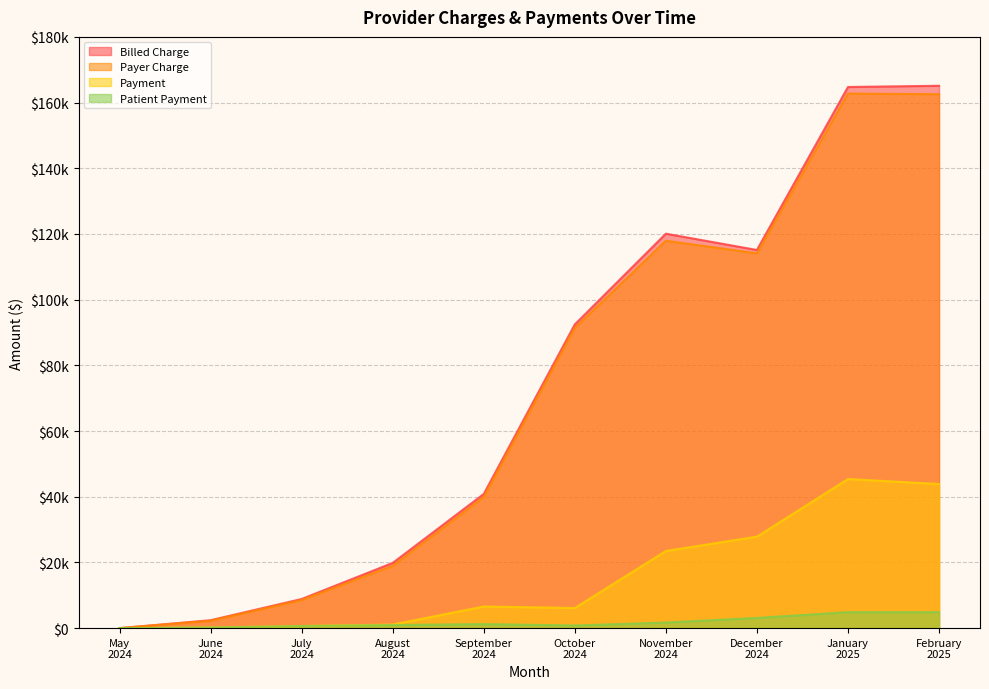

What is the sum of the Patient Payment values at November 2024 and February 2025?

6556.4